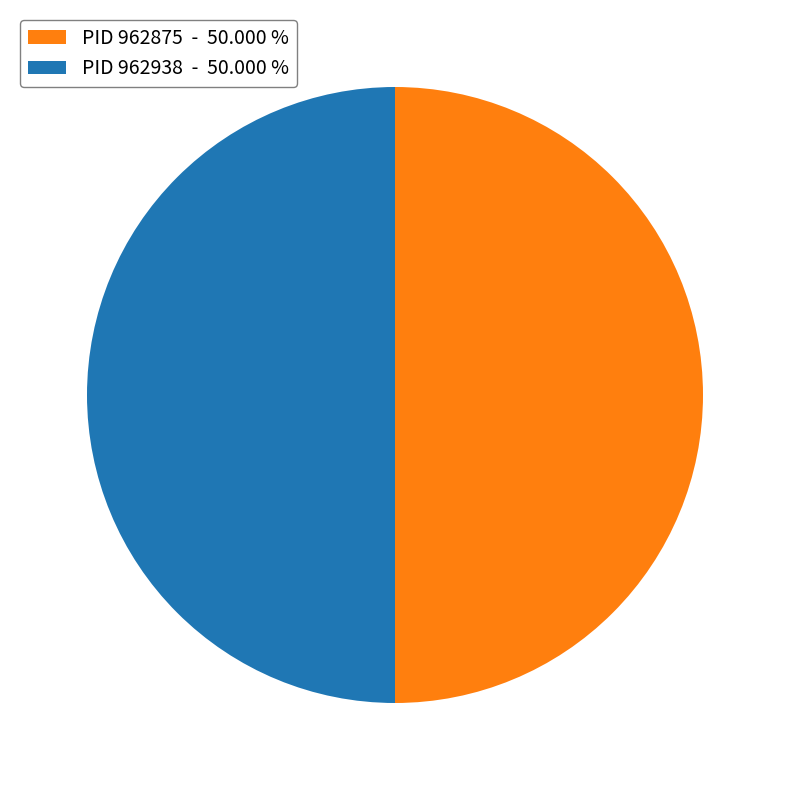

Combined, do PID 962938 - 50.000 % and PID 962875 - 50.000 % account for over 50%?

Yes